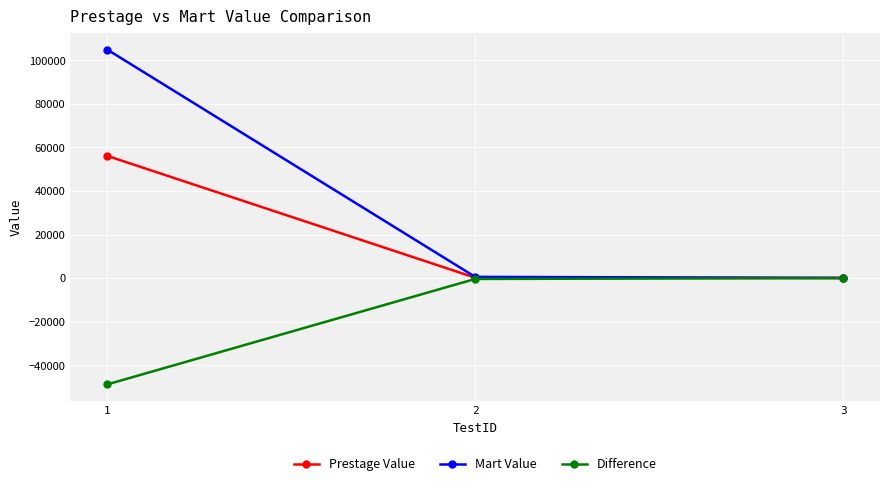

What is the value of the Prestage Value point at the 1st from the left?

56143.0